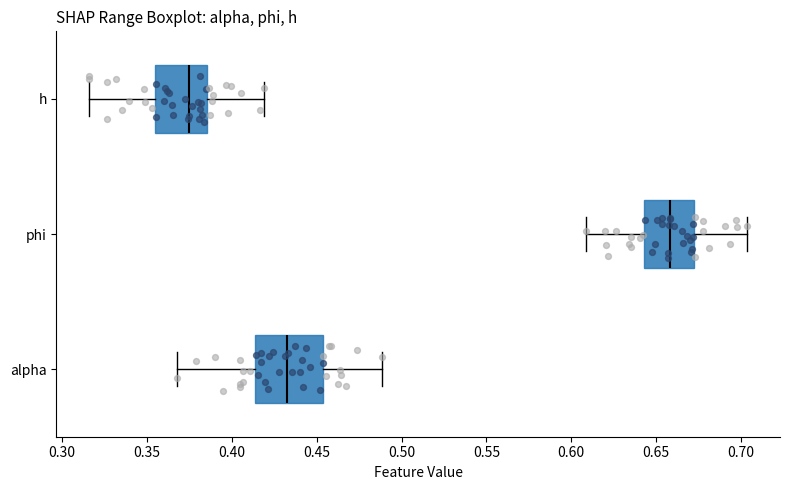

Where does the right whisker of the box for phi end on the x-axis? The values are not printed on the chart, so give them approximately, as read against the axis.

0.705